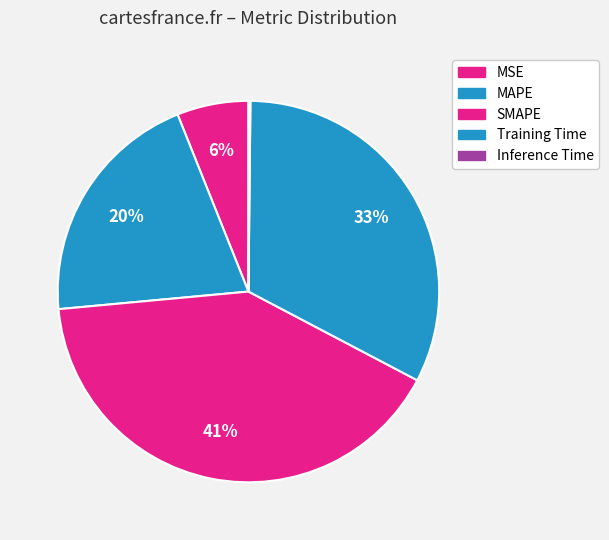

What is the largest slice in the pie chart?

SMAPE